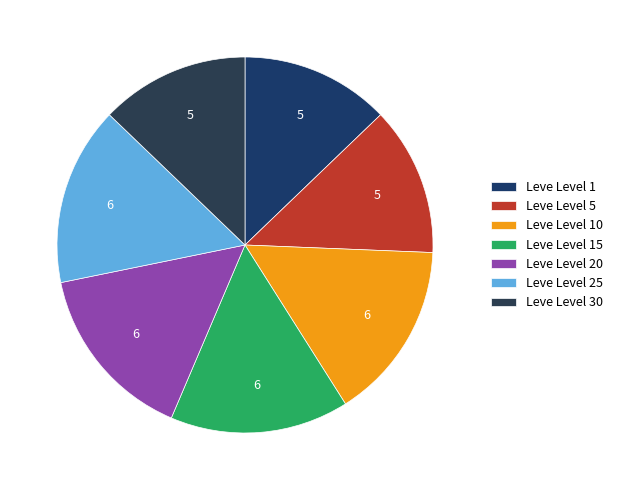

Count the number of slices in the pie.

7